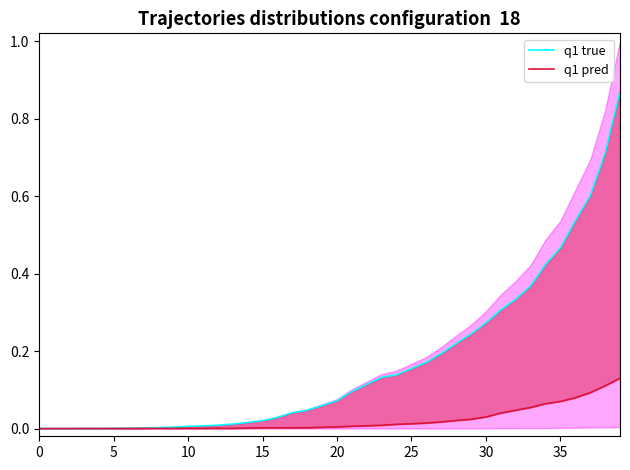

What is the label of the 17th point from the right?

23